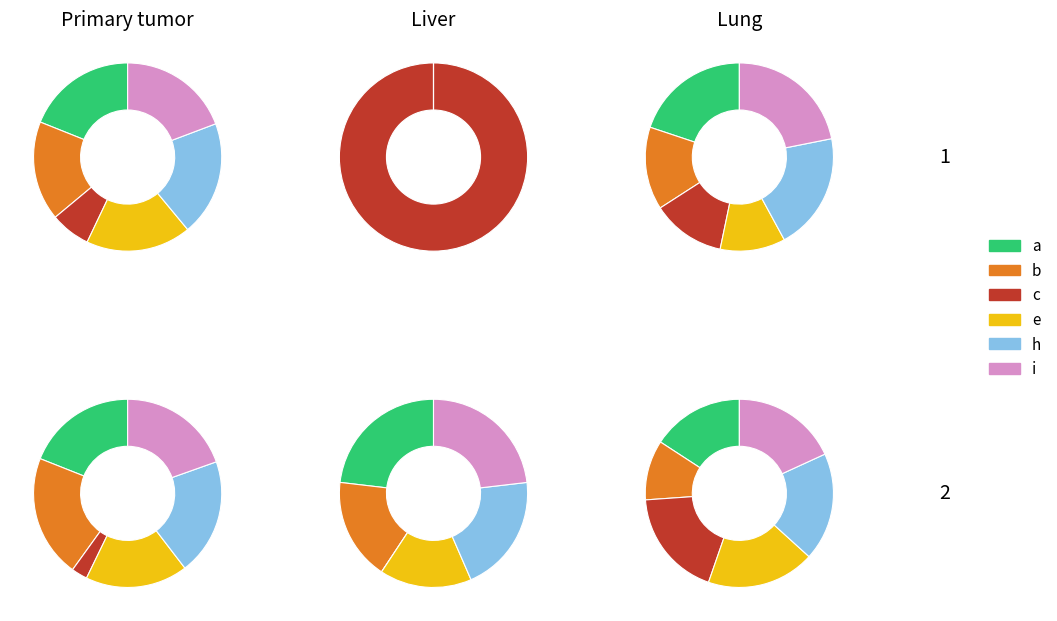

Count the number of slices in the pie.

6